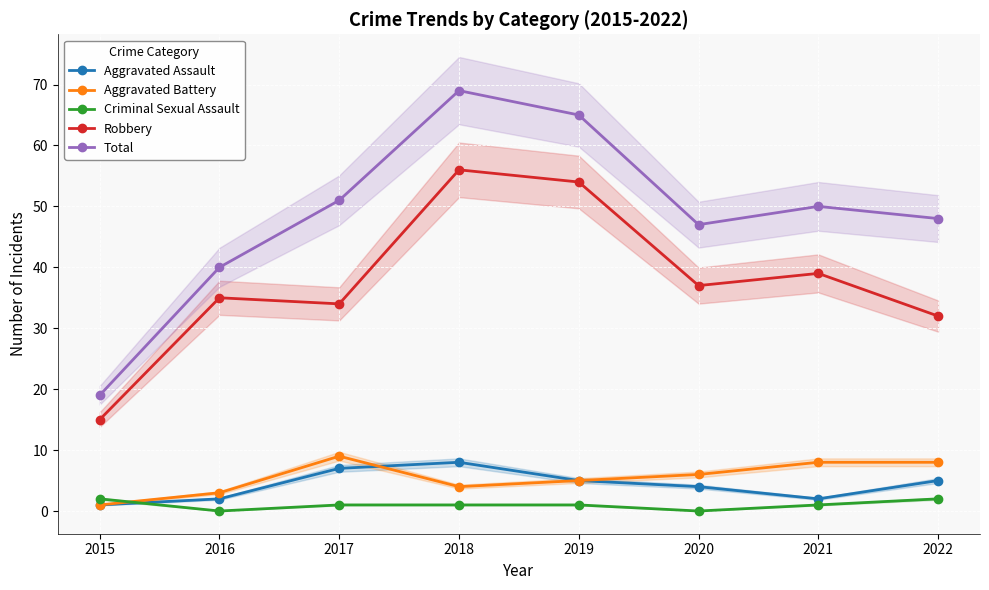

Where do Aggravated Assault and Aggravated Battery first cross each other?

2017 and 2018